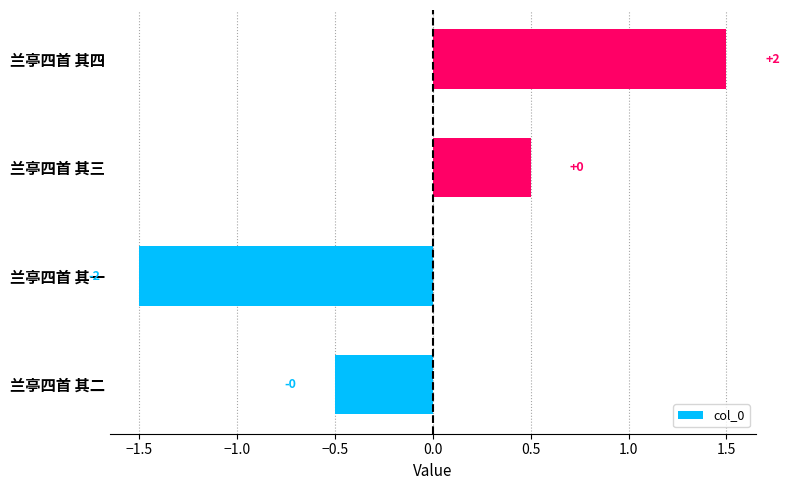

Are the bars horizontal?

Yes